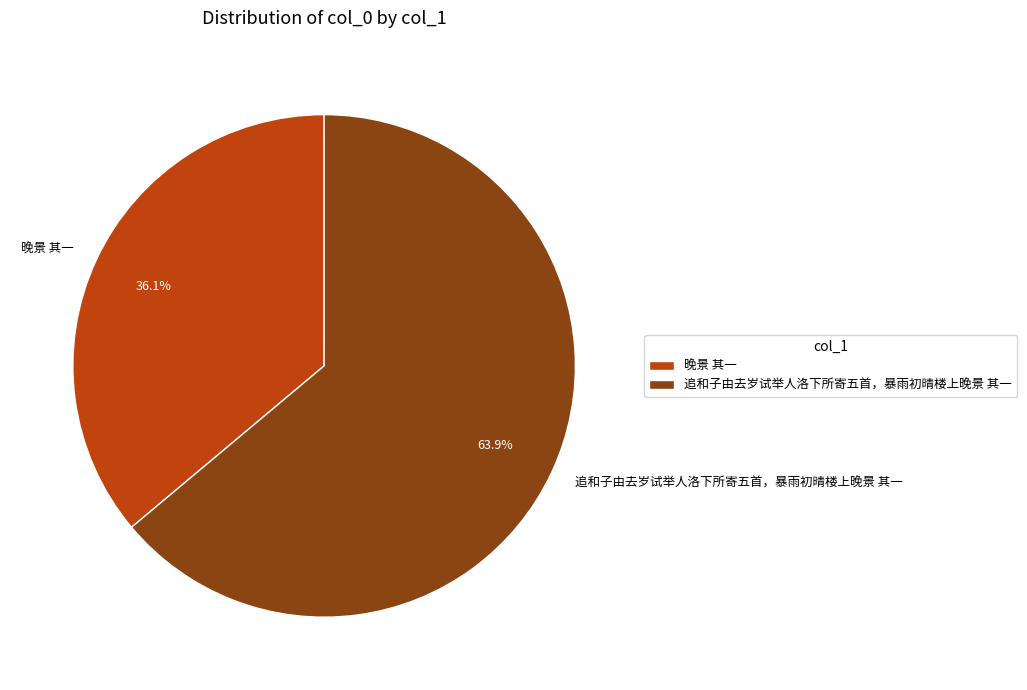

Which category has the biggest portion of the pie?

追和子由去岁试举人洛下所寄五首，暴雨初晴楼上晚景 其一